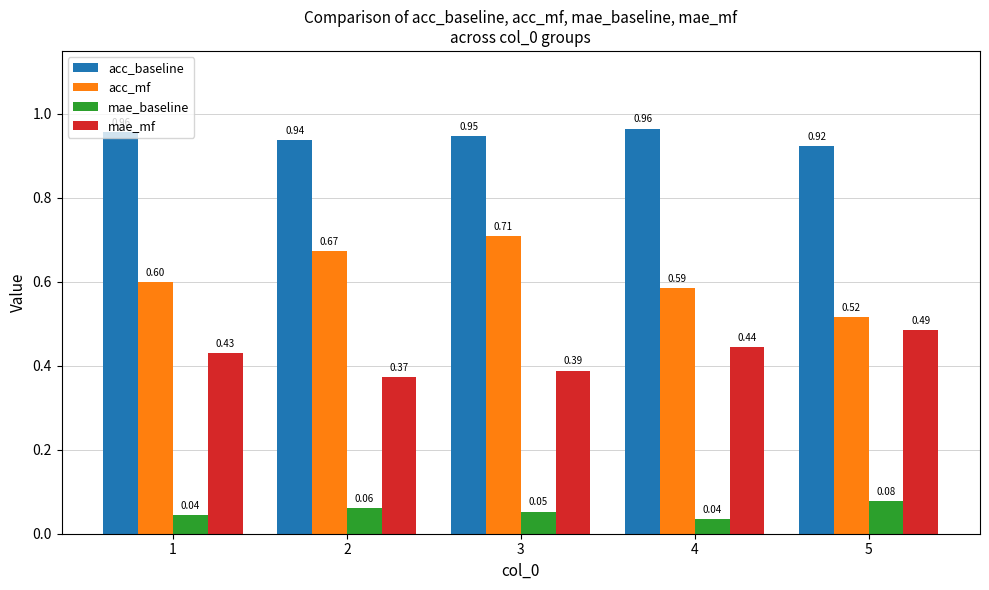

Is it true that acc_mf equals 0.2 at 2?

False